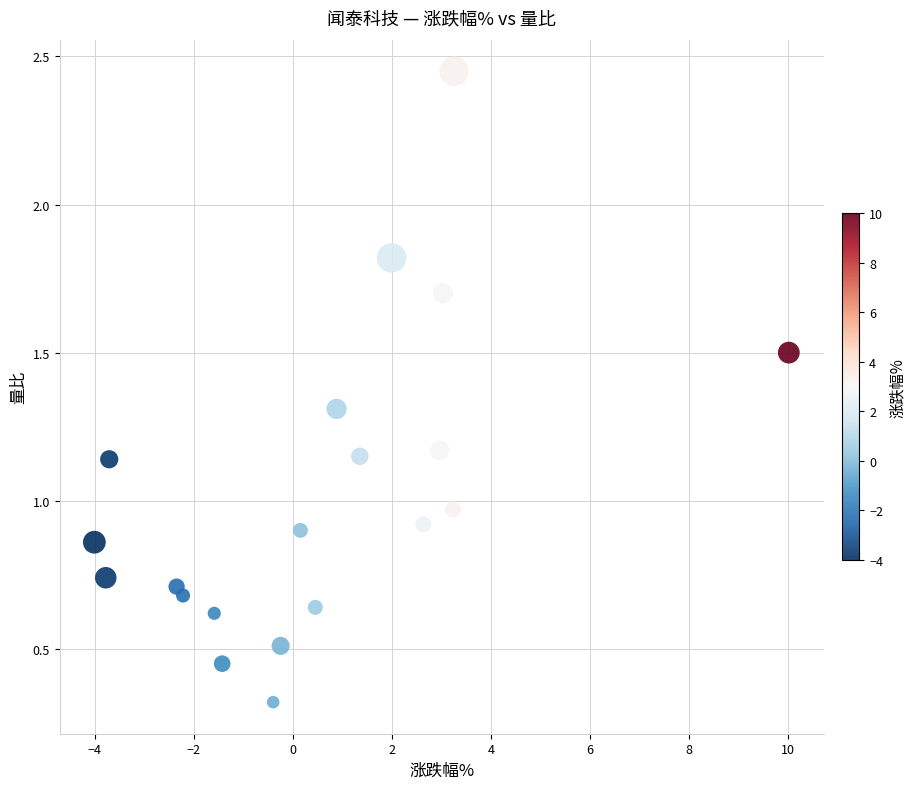

What is the range of Y values (max minus min)?

2.1